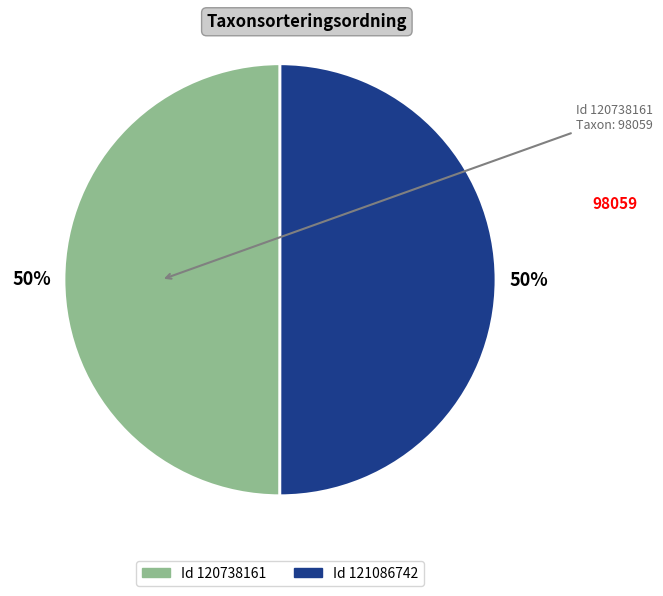

To the nearest percent, what is the average slice percentage?

50%